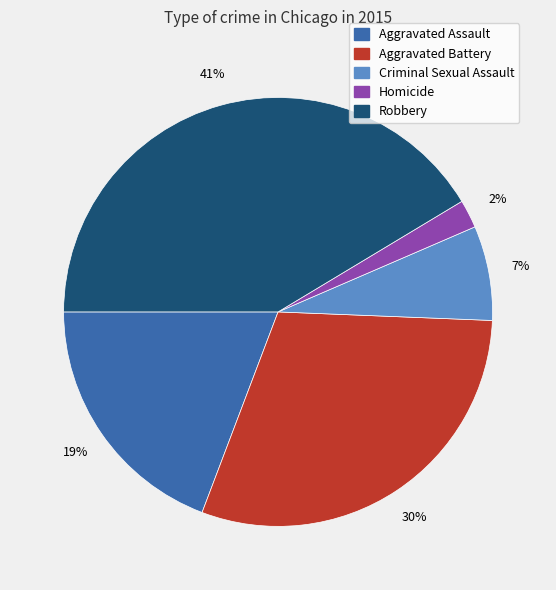

Rank the categories by value from highest to lowest.

Robbery, Aggravated Battery, Aggravated Assault, Criminal Sexual Assault, Homicide